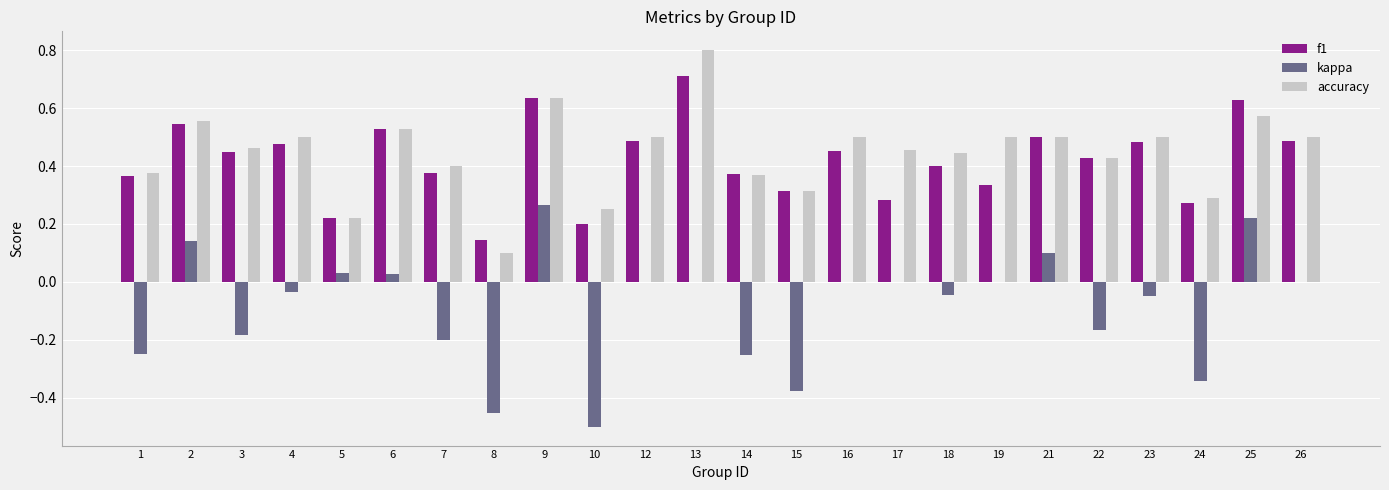

How many groups of bars are there?

24